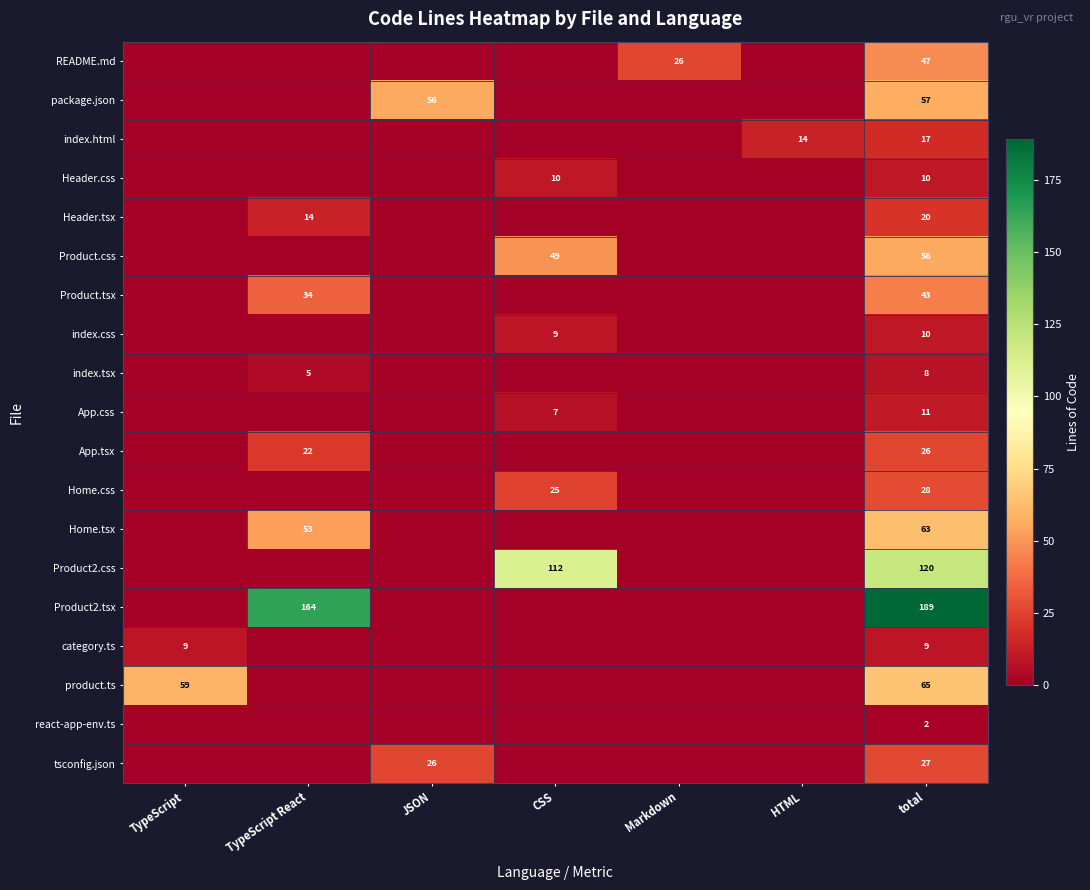

How many series are shown in this chart?

19